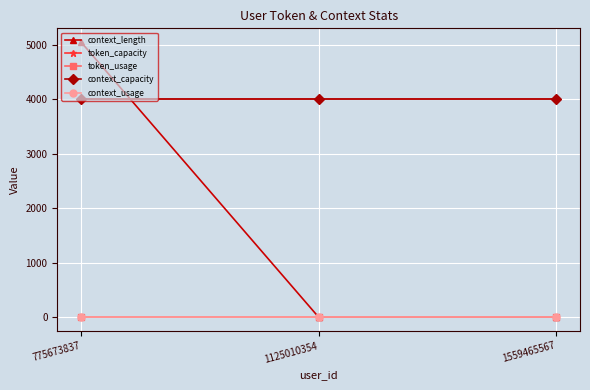

Does the chart display data point markers on the line(s)?

Yes